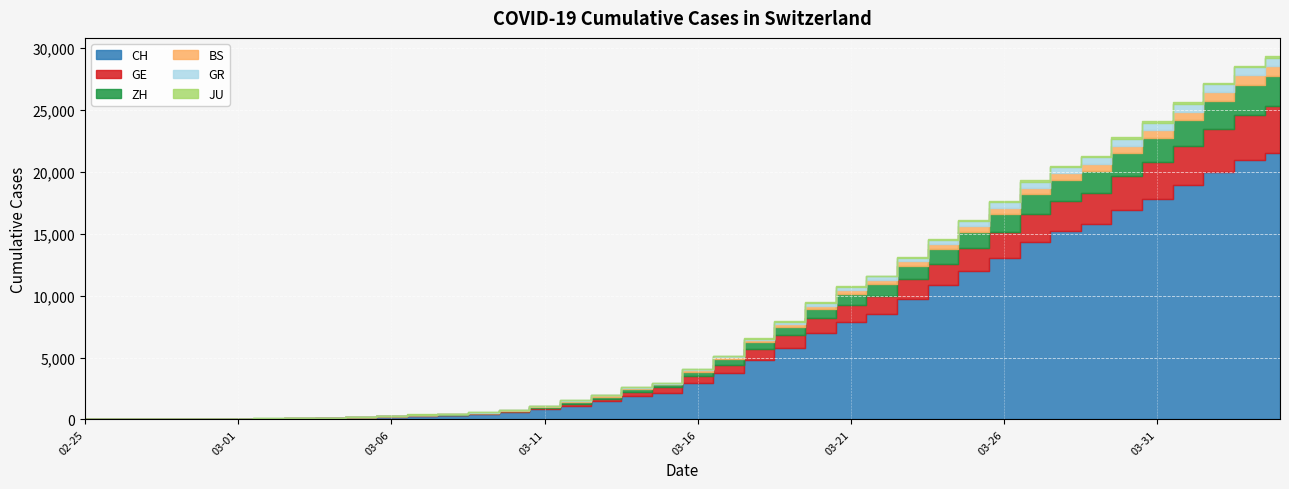

At 2020-03-23, list the series in order from largest to smallest.

CH, GE, ZH, BS, GR, JU